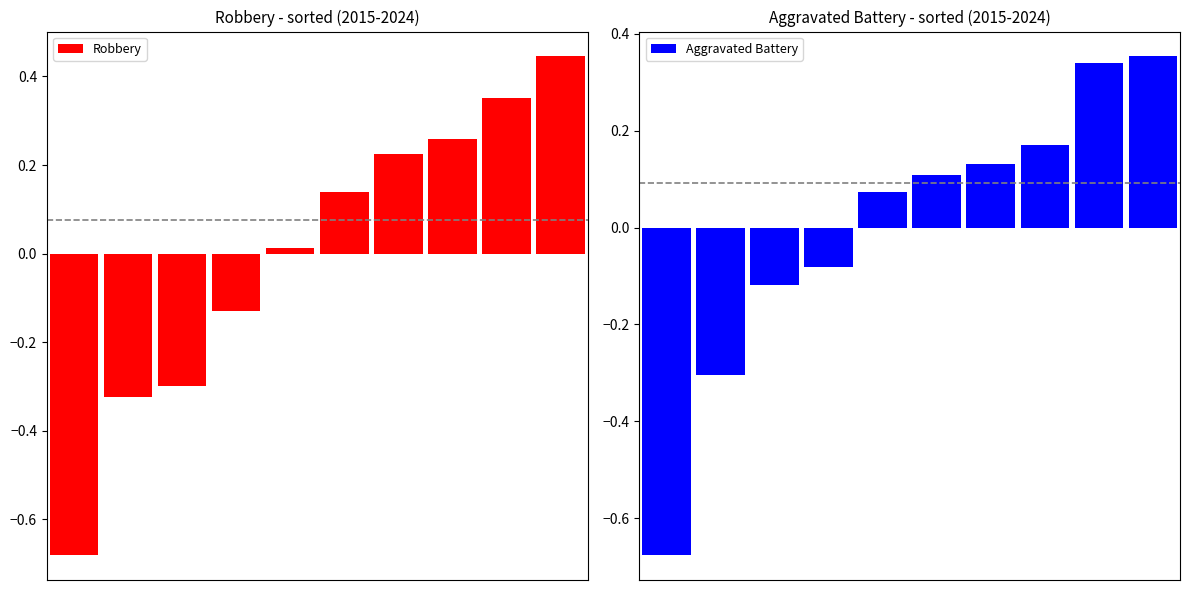

Is it true that Robbery equals 0.4 at 8?

True